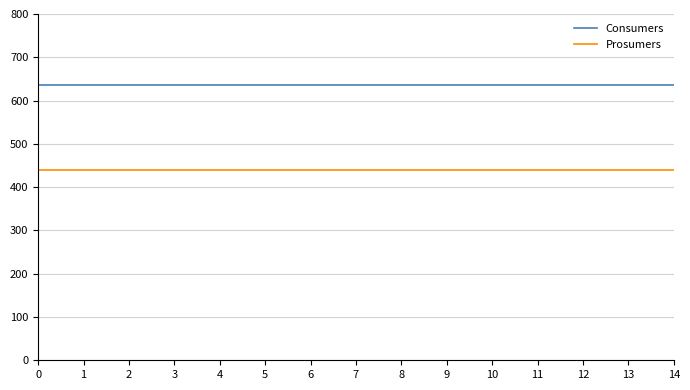

List the series in order of their overall mean, lowest first.

Prosumers, Consumers